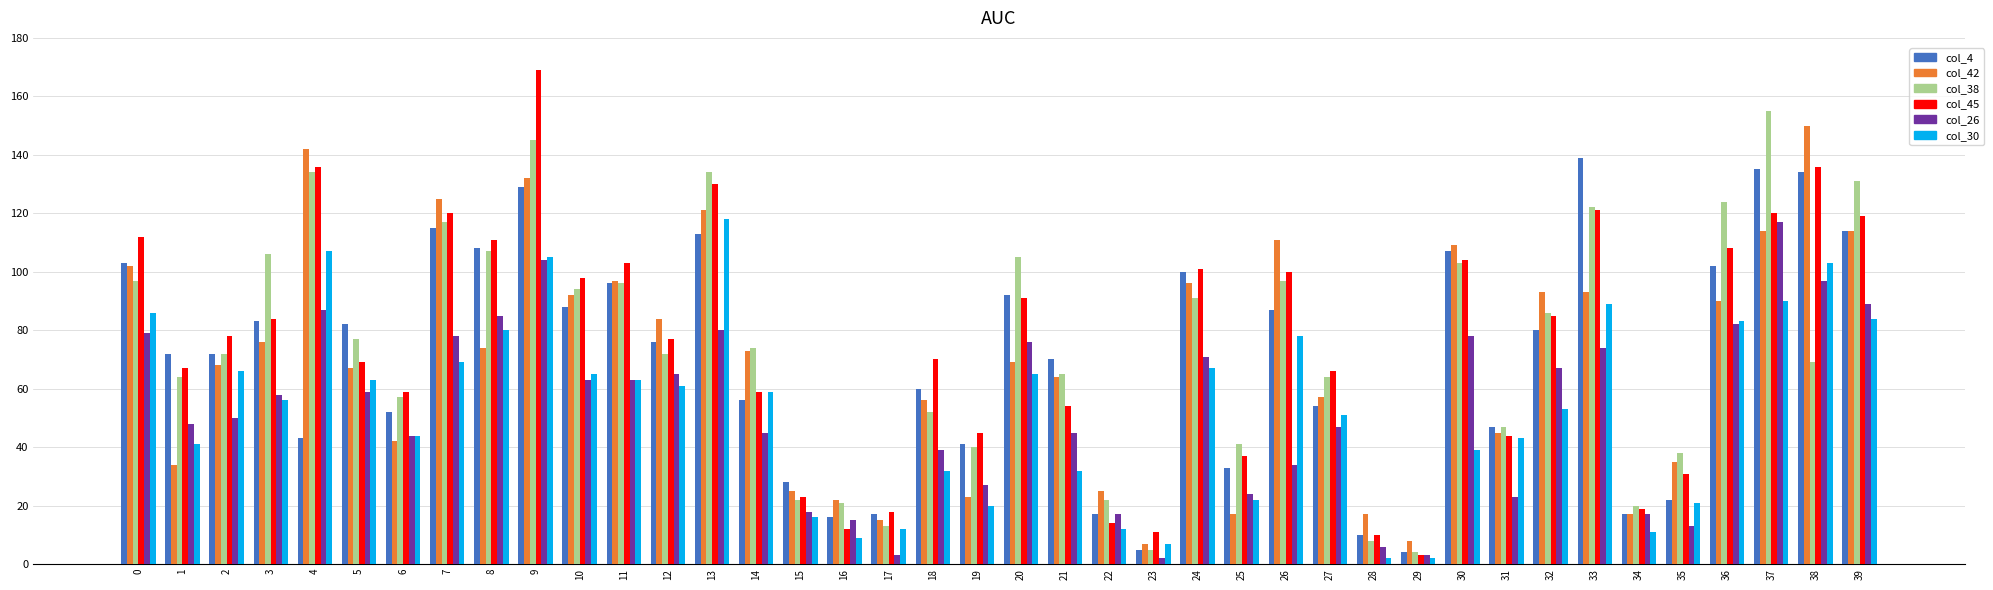

Does the chart contain any negative values?

No